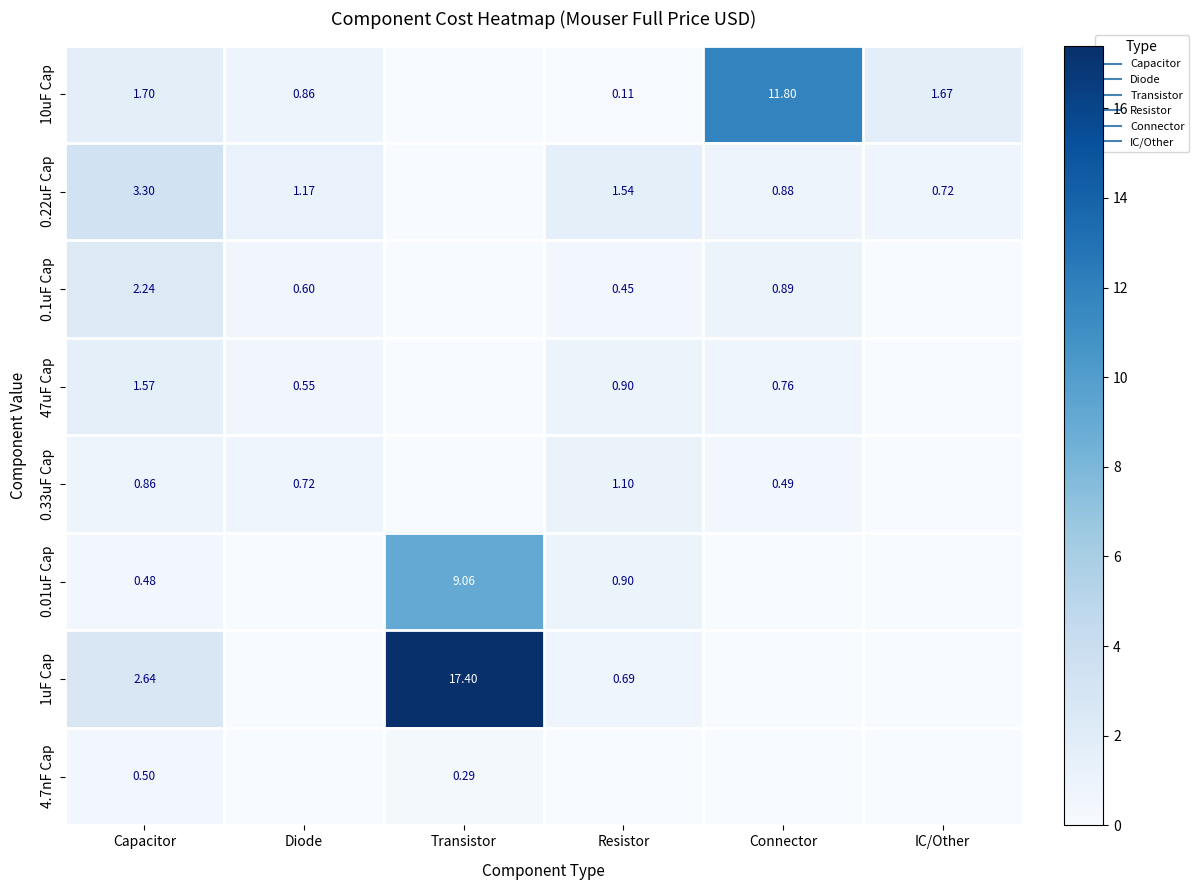

How many values in 1uF Cap are above zero?

3